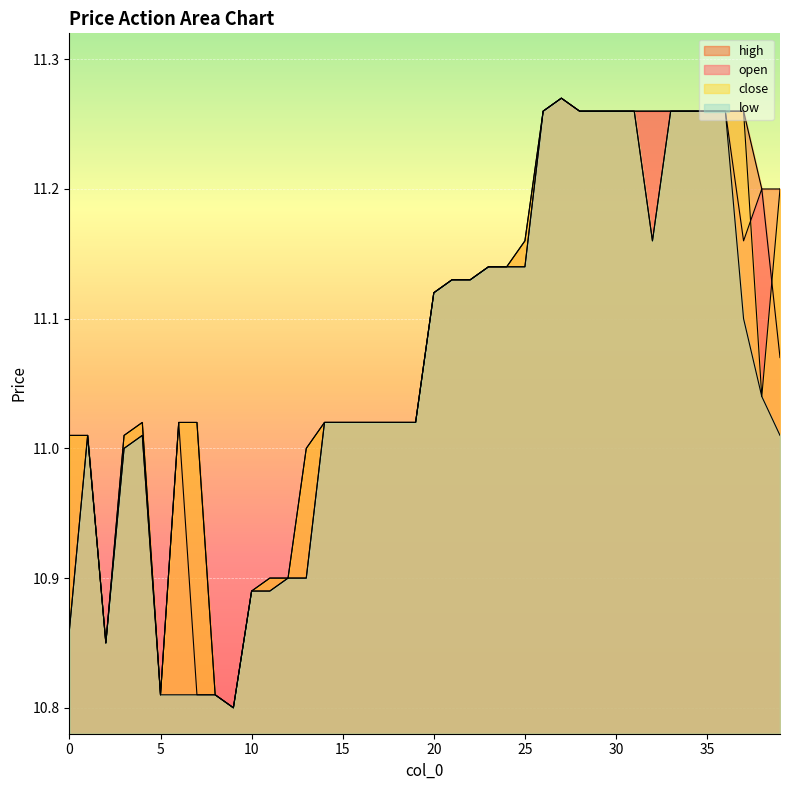

Does the chart display data point markers on the line(s)?

No